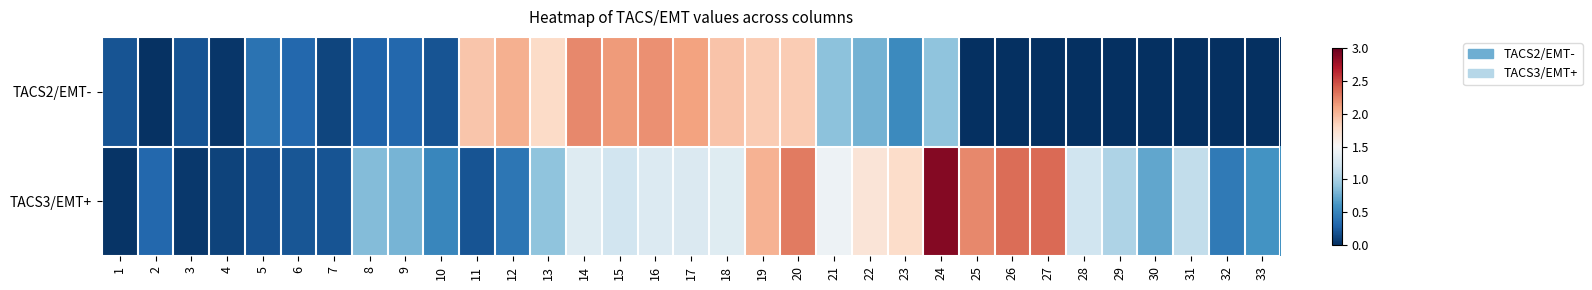

Reading right to left, list all the values displayed in this chart.

TACS2/EMT-: 33=0.0	32=0.0	31=0.0	30=0.0	29=0.0	28=0.0	27=0.0	26=0.0	25=0.0	24=0.9	23=0.5	22=0.8	21=0.9	20=1.9	19=1.9	18=1.9	17=2.1	16=2.2	15=2.1	14=2.2	13=1.8	12=2.0	11=1.9	10=0.2	9=0.3	8=0.3	7=0.1	6=0.3	5=0.4	4=0.0	3=0.2	2=0.0	1=0.2
TACS3/EMT+: 33=0.6	32=0.4	31=1.1	30=0.7	29=1.0	28=1.2	27=2.3	26=2.3	25=2.2	24=2.9	23=1.8	22=1.7	21=1.4	20=2.3	19=2.0	18=1.3	17=1.3	16=1.3	15=1.2	14=1.3	13=0.9	12=0.4	11=0.2	10=0.5	9=0.8	8=0.8	7=0.2	6=0.2	5=0.2	4=0.1	3=0.1	2=0.3	1=0.0